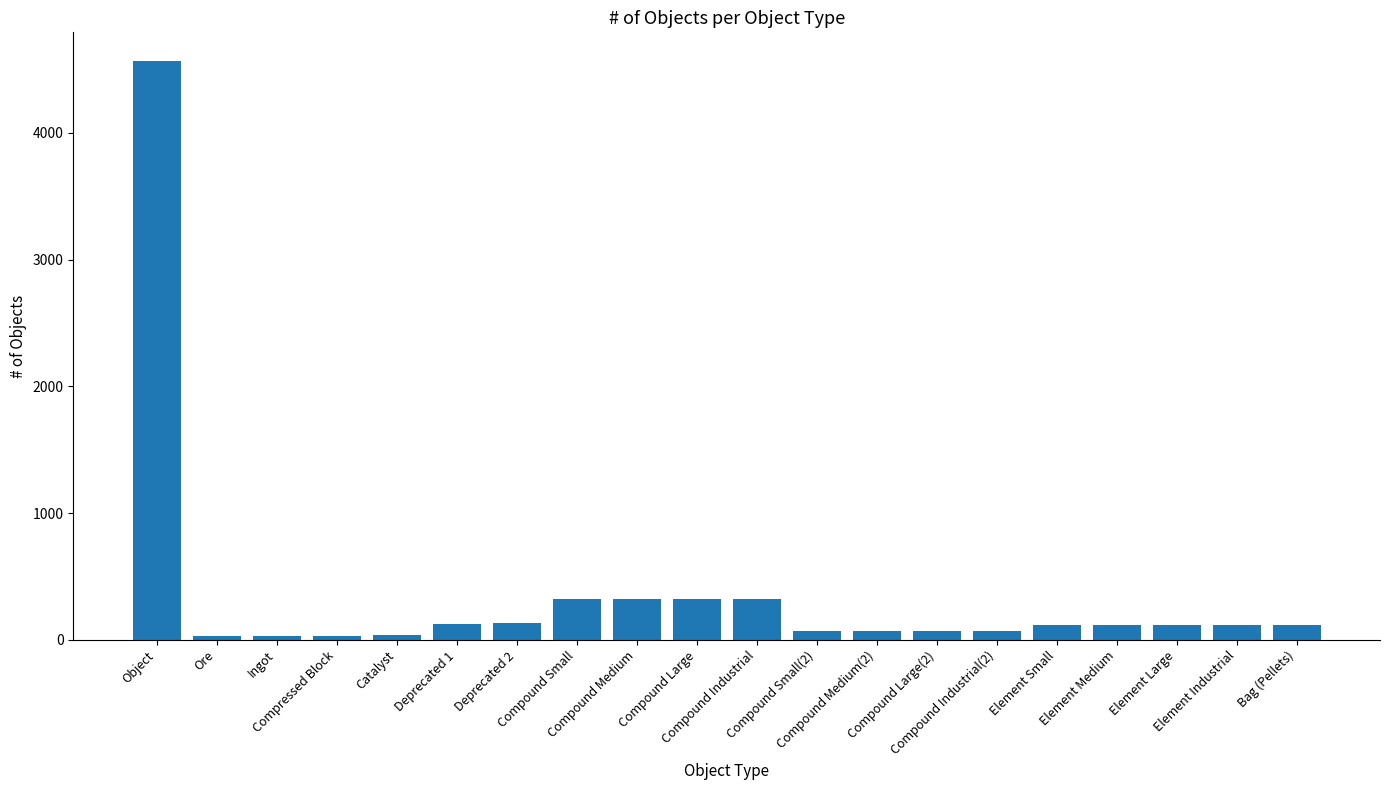

Which category has the highest value across all series?

Object